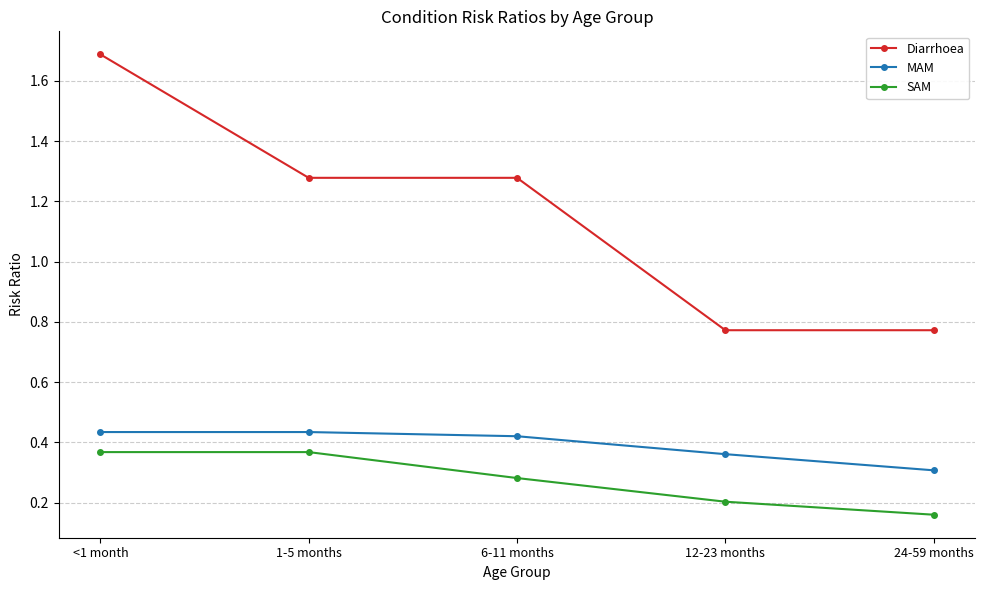

Which series has the widest spread of values?

Diarrhoea